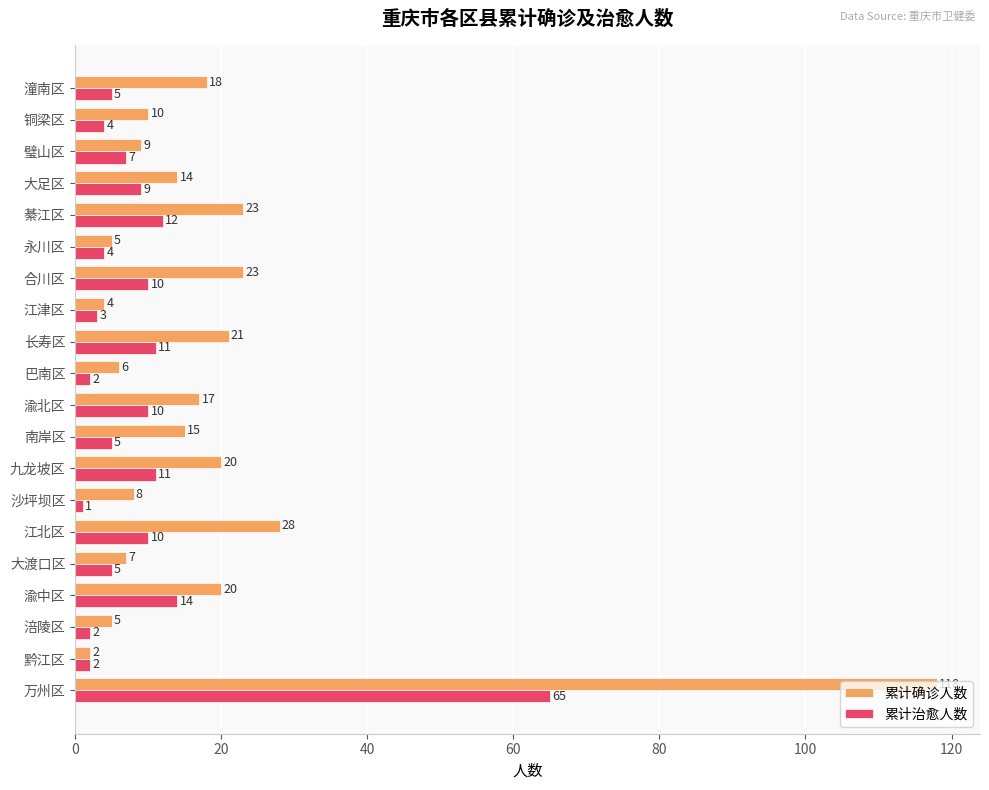

What is the difference between the highest and lowest values at 长寿区?

10